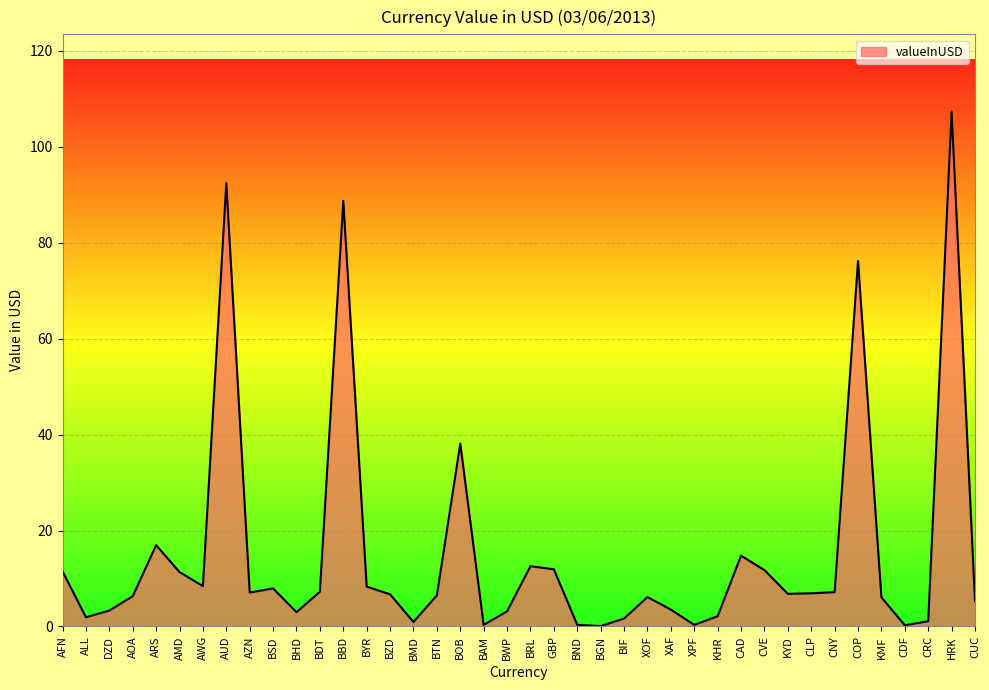

The chart shows a value of 6.8 at KYD. True or false?

True